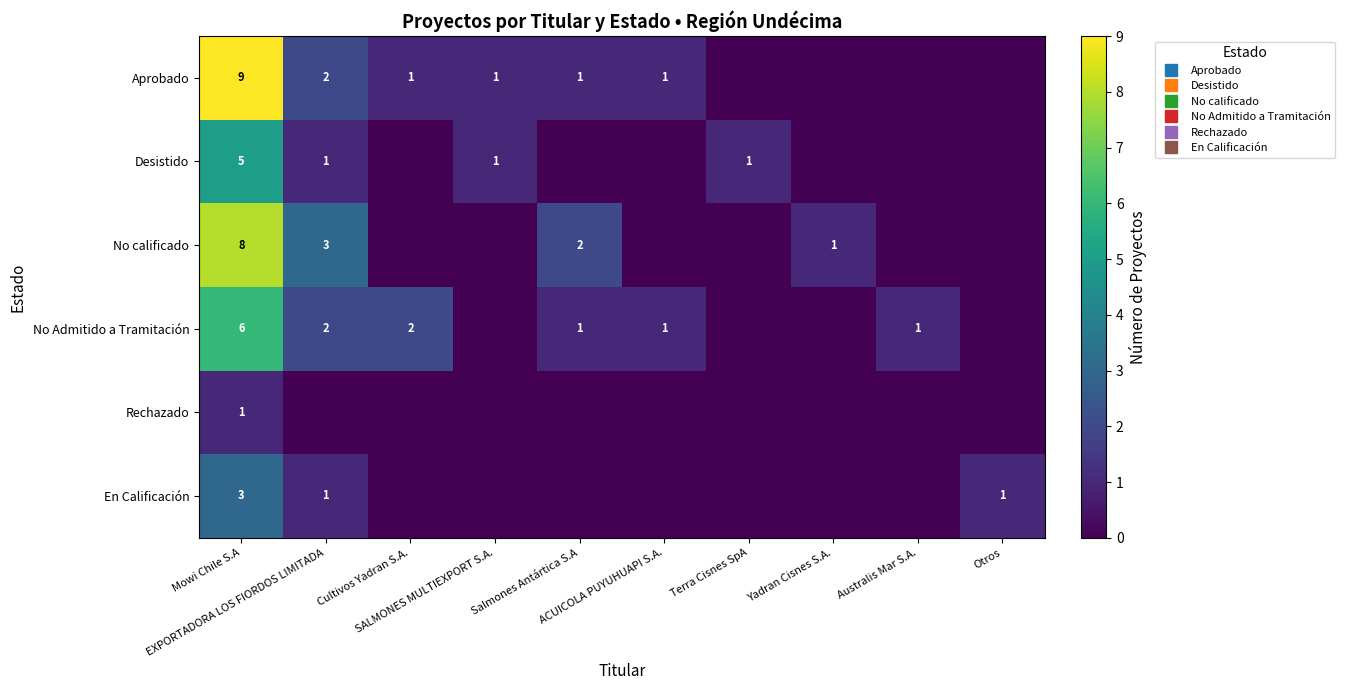

How many Desistido values are between 0 and 1?

9